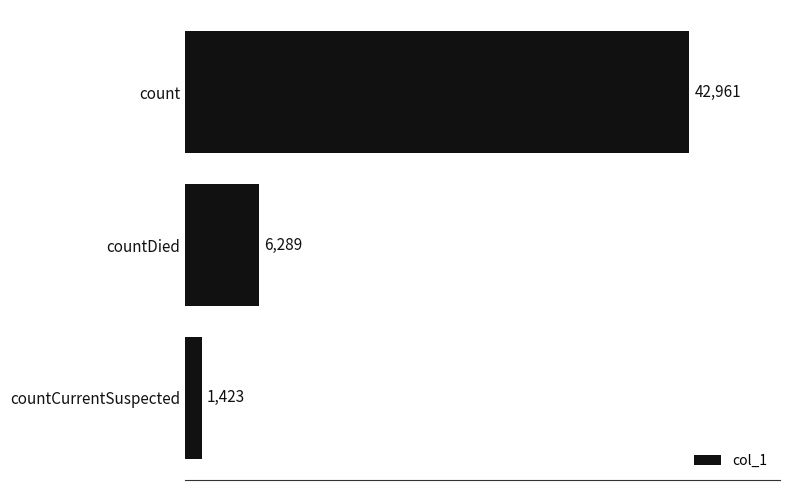

What is the label of the 1st bar from the top?

count